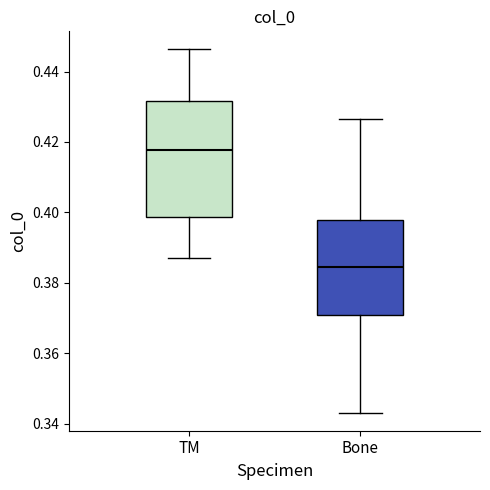

Reading left to right, transcribe this box plot: for each box, give where its median line is, the range the box spans, and where its two whiskers end, as read against the y-axis. The values are not printed on the chart, so give them approximately, as read against the axis.

TM: median 0.418, box 0.398 to 0.432, whiskers 0.388 to 0.446
Bone: median 0.384, box 0.370 to 0.398, whiskers 0.344 to 0.426